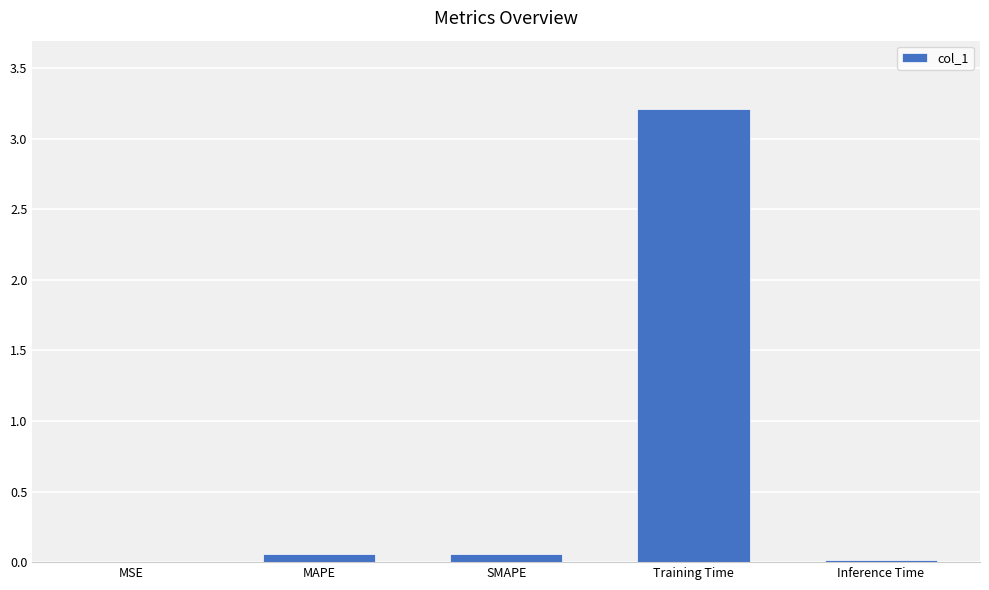

Which category has the highest value across all series?

Training Time